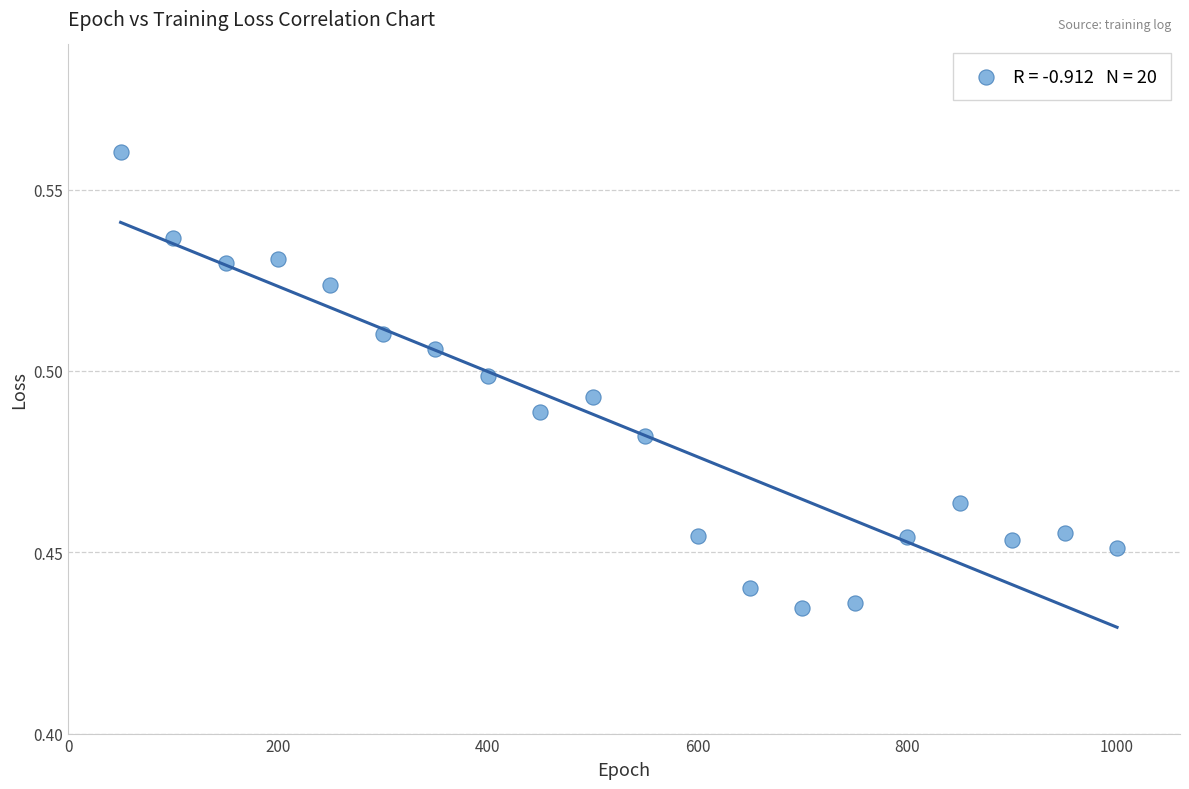

What is the range of X values (max minus min)?

950.0